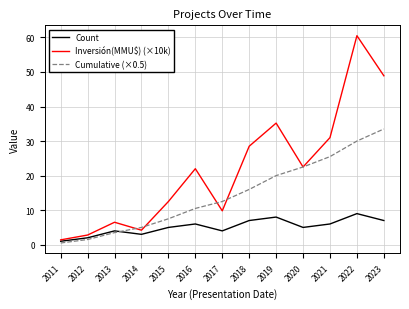

At which category is the sum across all series the highest?

2022